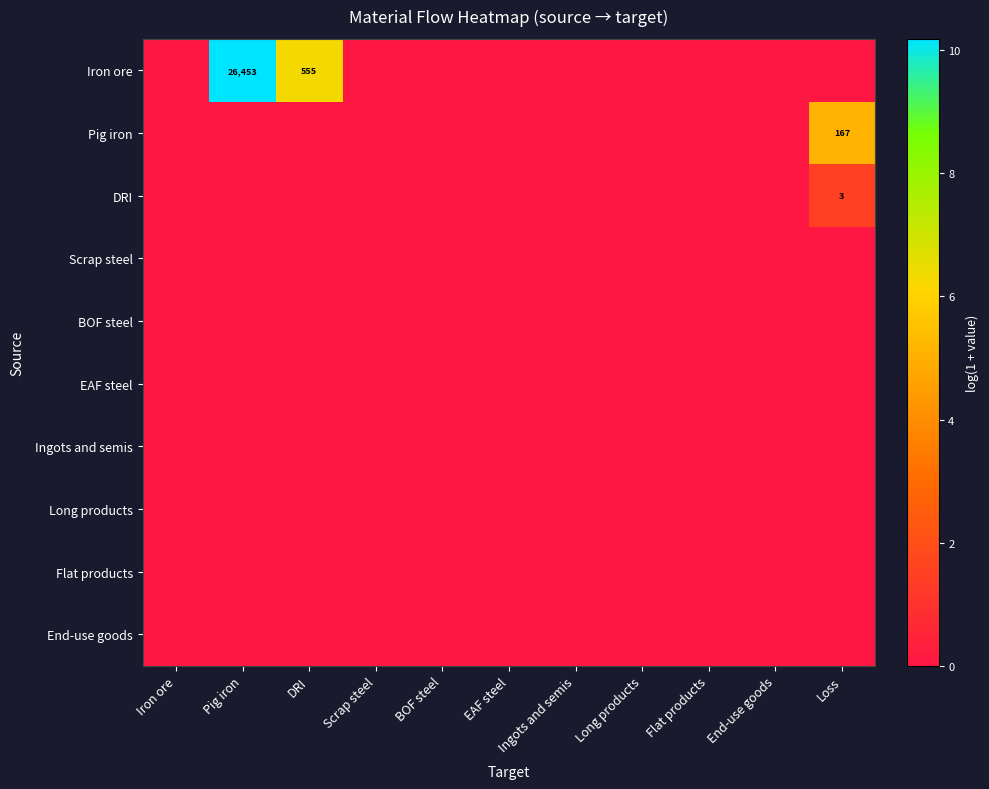

At which category is the sum across all series the highest?

Pig iron